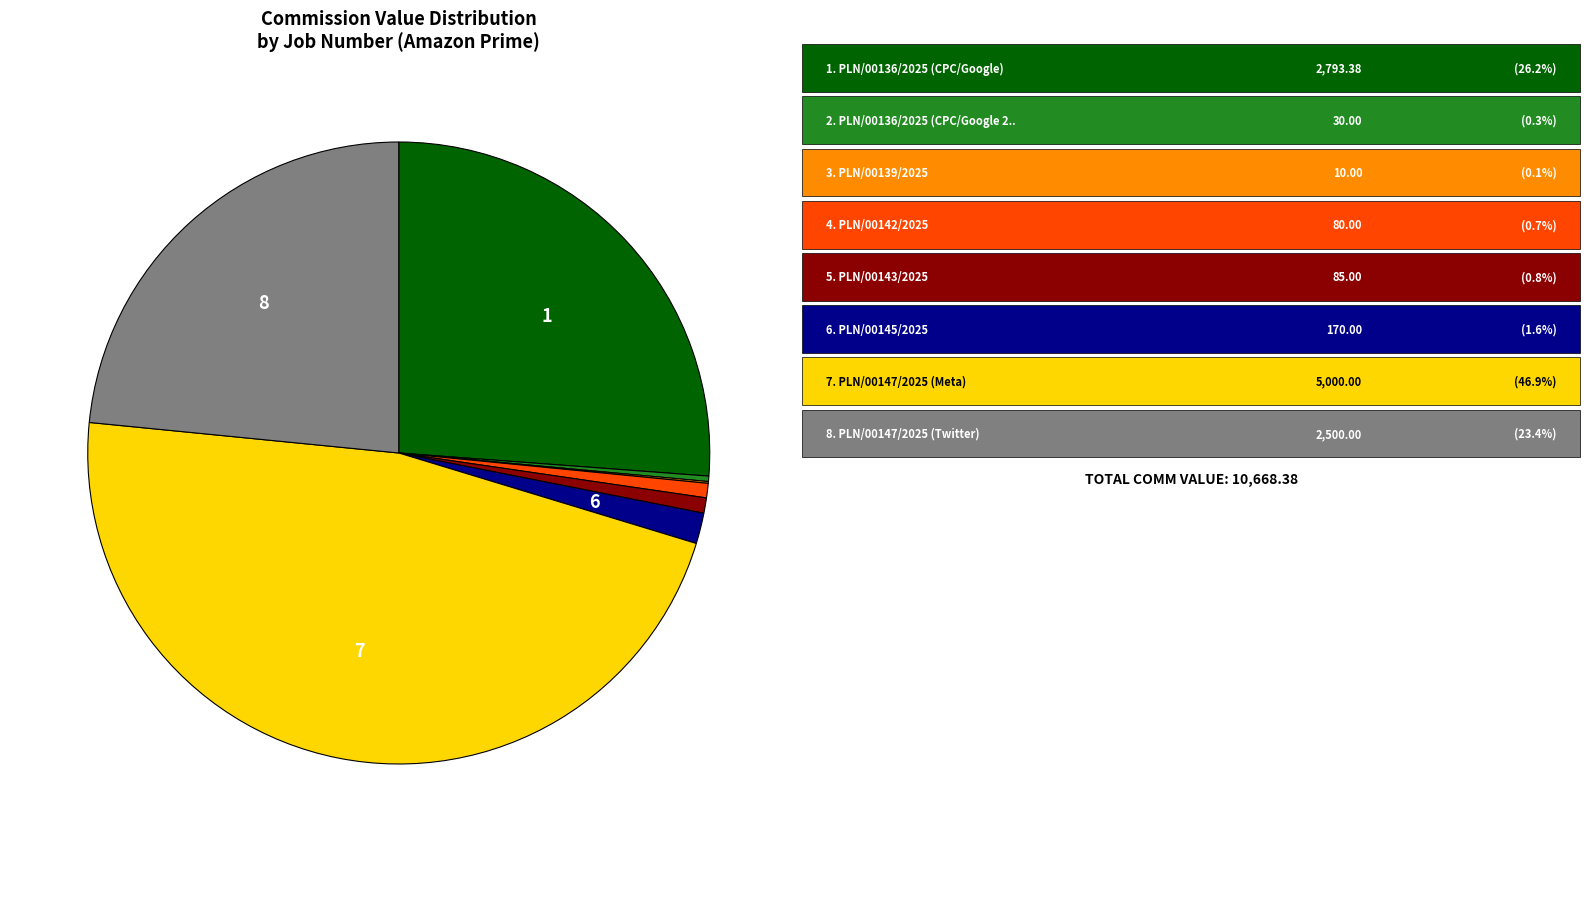

Is there a majority slice in this chart?

No